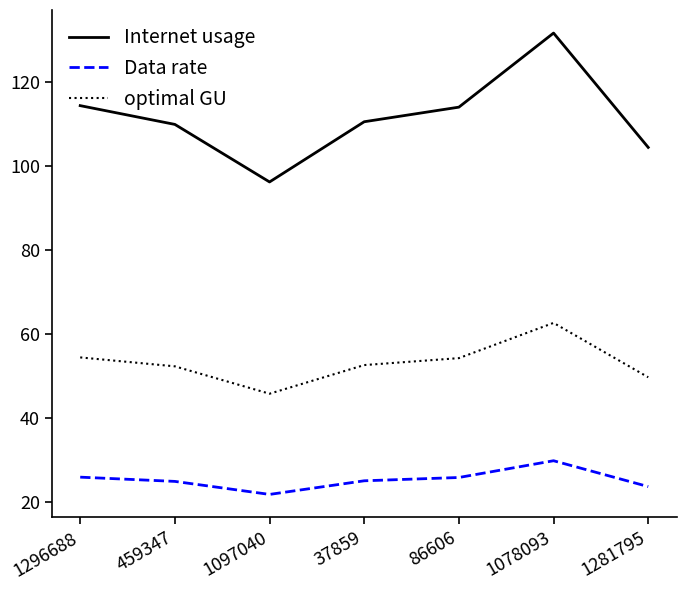

What is the sum of all Internet usage values?

780.5